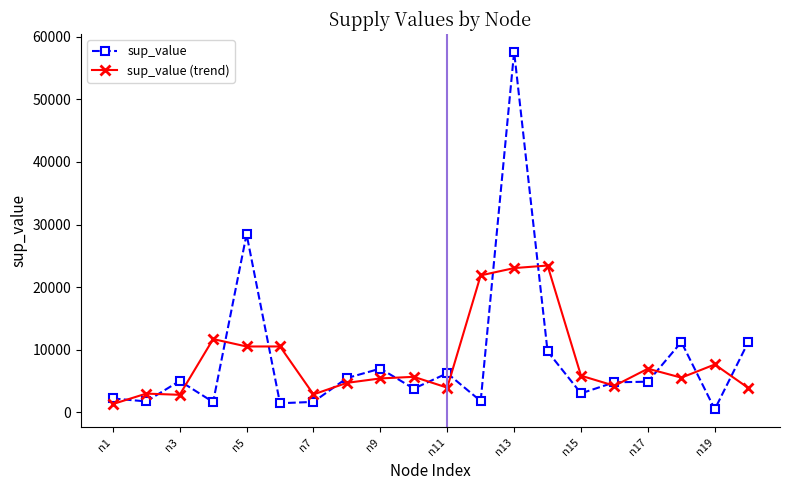

What is the value of the sup_value point at the 12th from the left?

1803.0